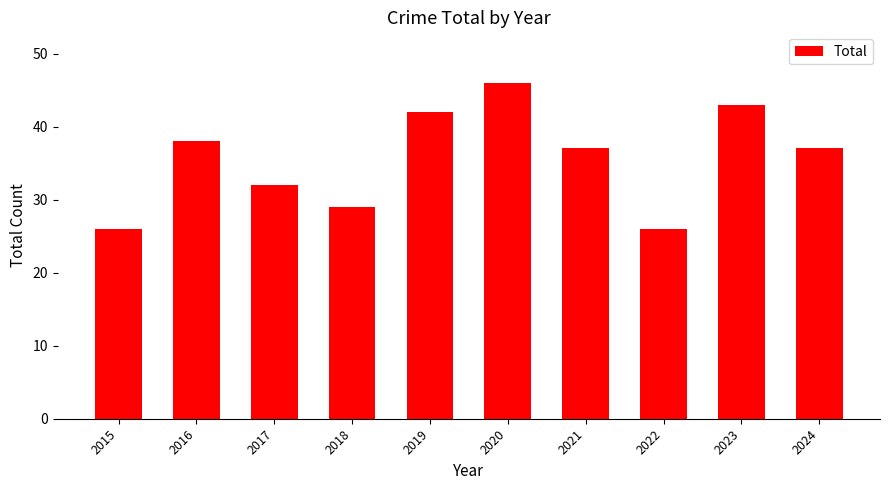

Which has a higher value, 2016 or 2023?

2023